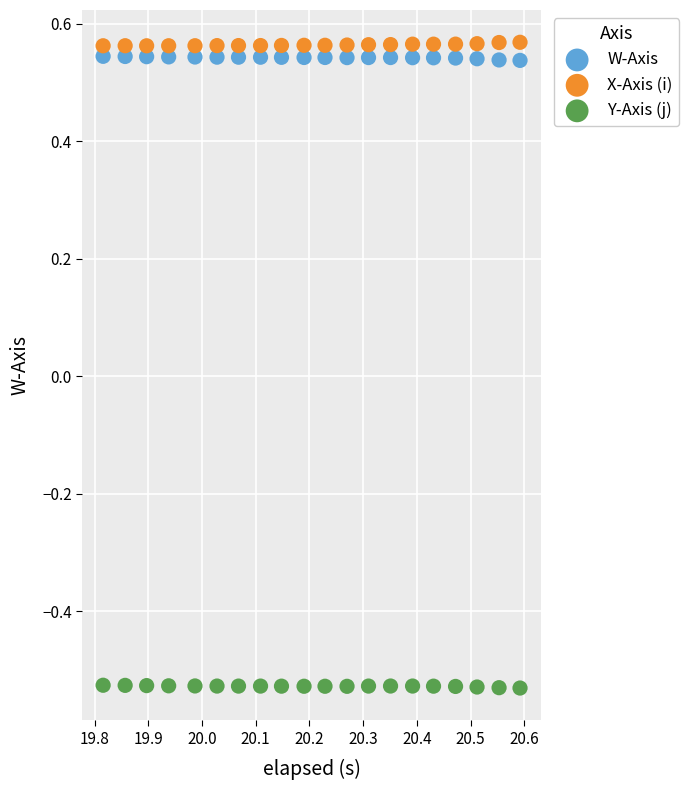

Which series reaches the maximum Y coordinate?

X-Axis (i)